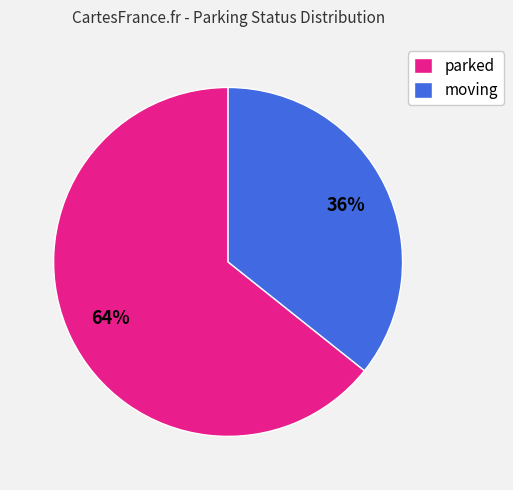

To the nearest percent, what is the combined percentage of parked and moving?

100%